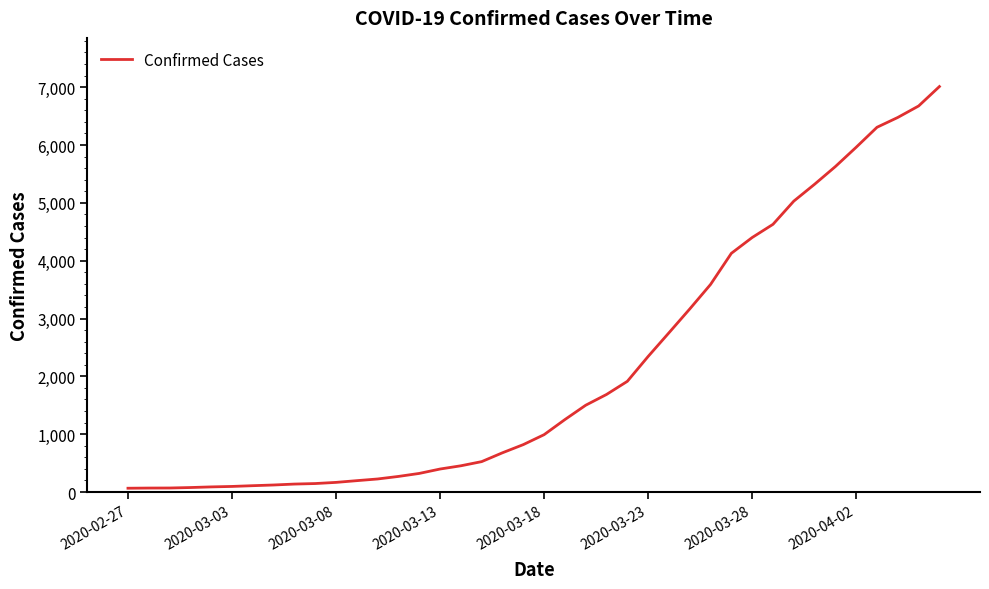

What is the difference between the maximum and minimum values?

6944